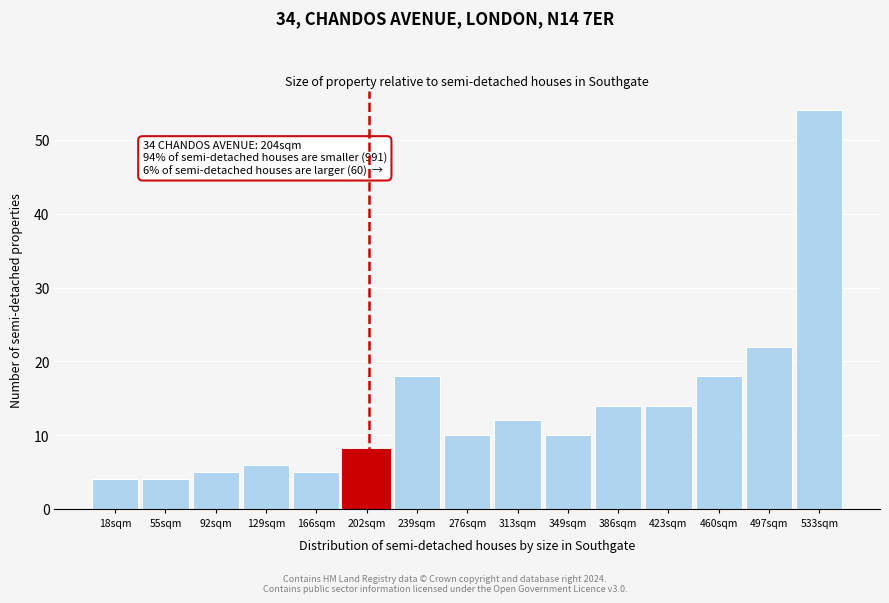

Which range on the x-axis has the tallest bar?

515 to 550